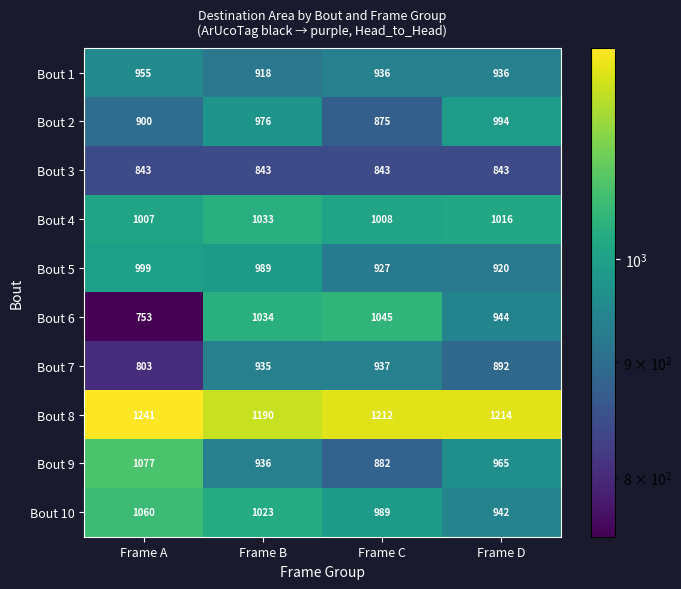

What is the sum of the Bout 1 values at Frame D and Frame A?

1891